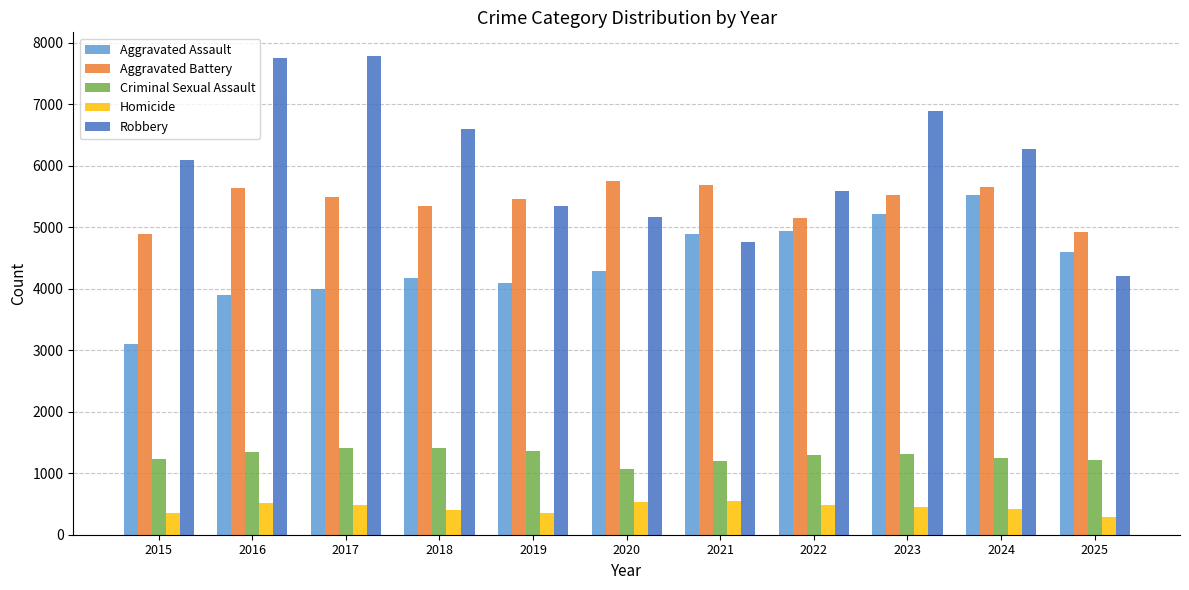

What is the value of the Robbery bar at the 3rd from the left?

7782